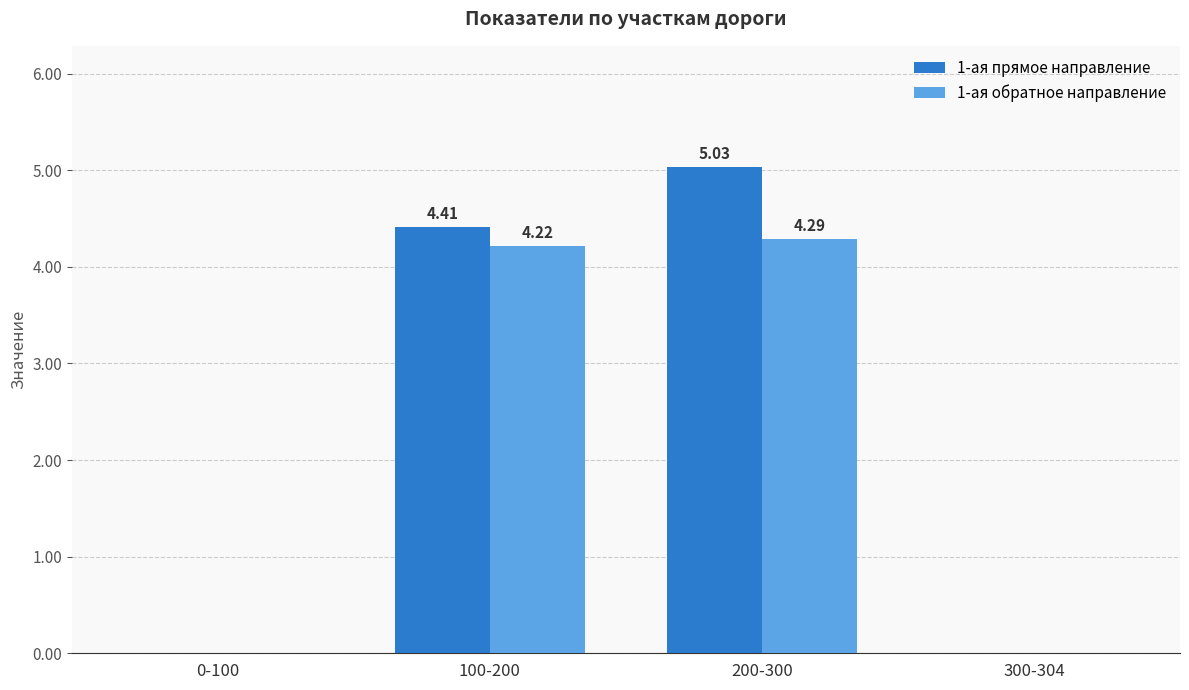

Between 0-100 and 100-200, which series saw the biggest shift?

1-ая прямое направление